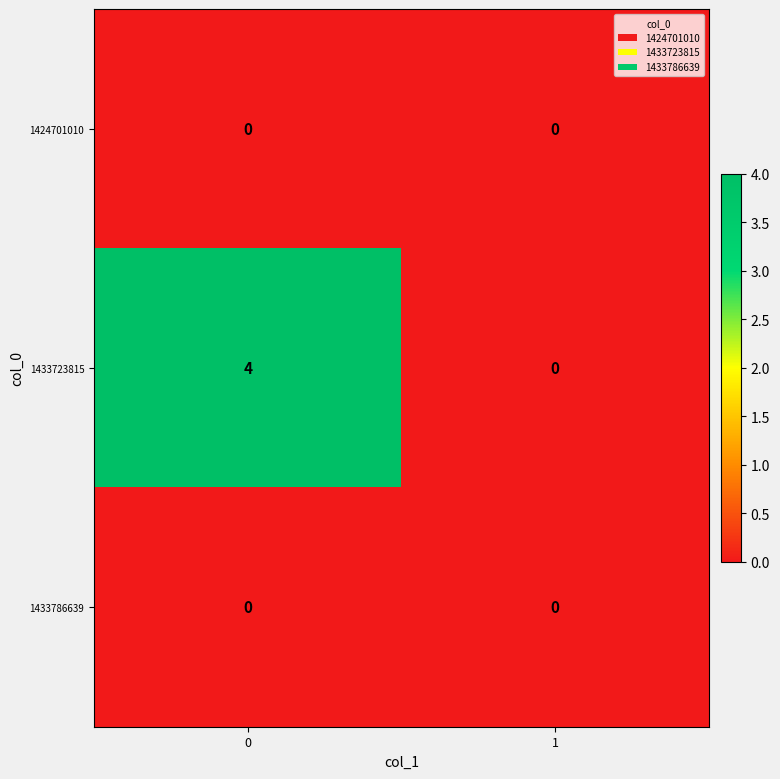

Which series has the largest total across all categories?

1433723815